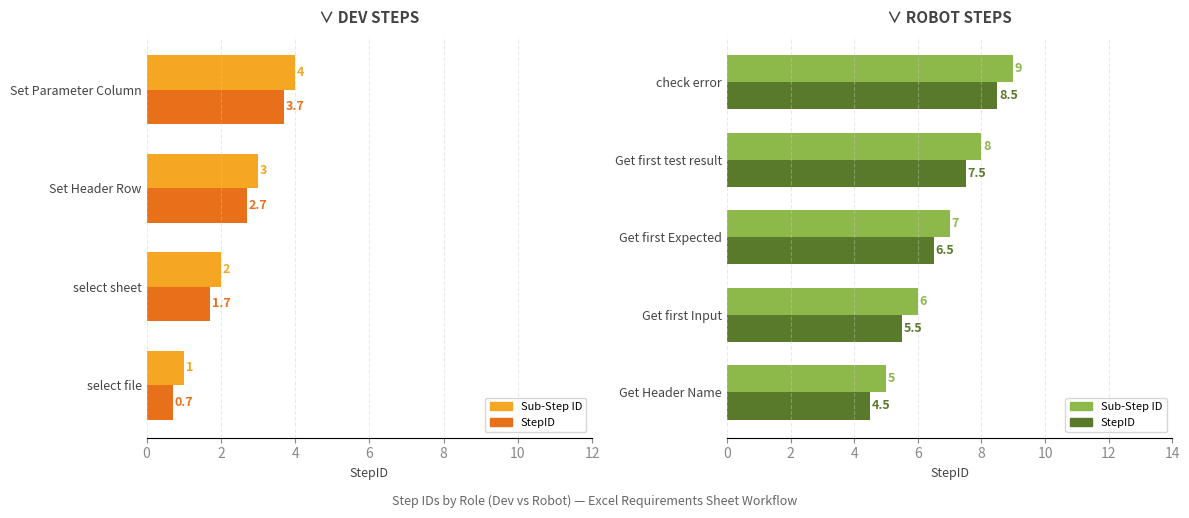

What is the difference between the second highest and minimum values in the StepID series?

3.0